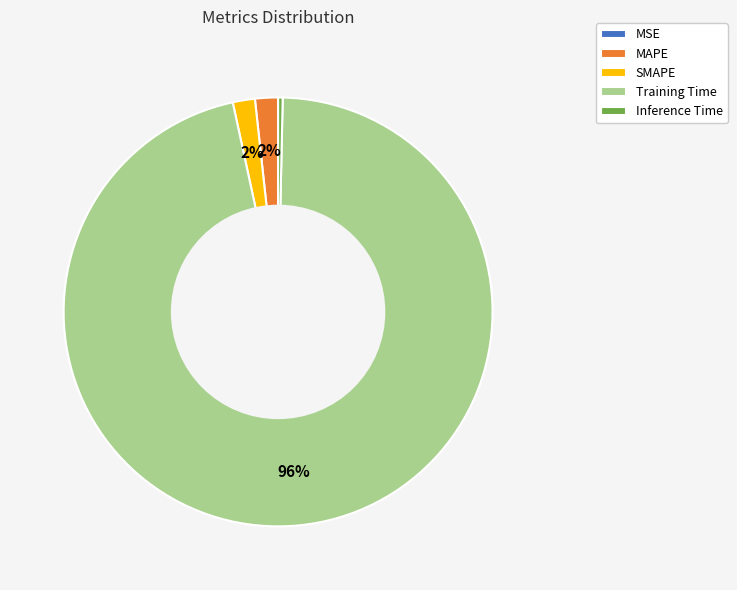

Which category has the biggest portion of the pie?

Training Time